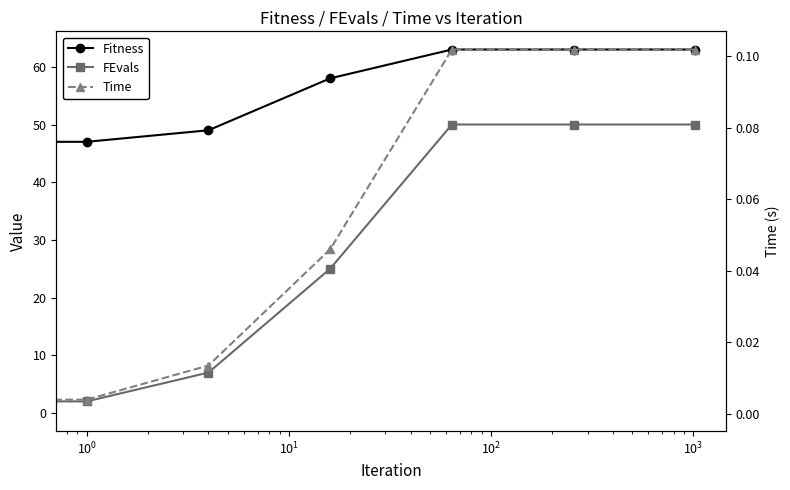

The FEvals series shows 23.0 at $\mathdefault{10^{2}}$. True or false?

False